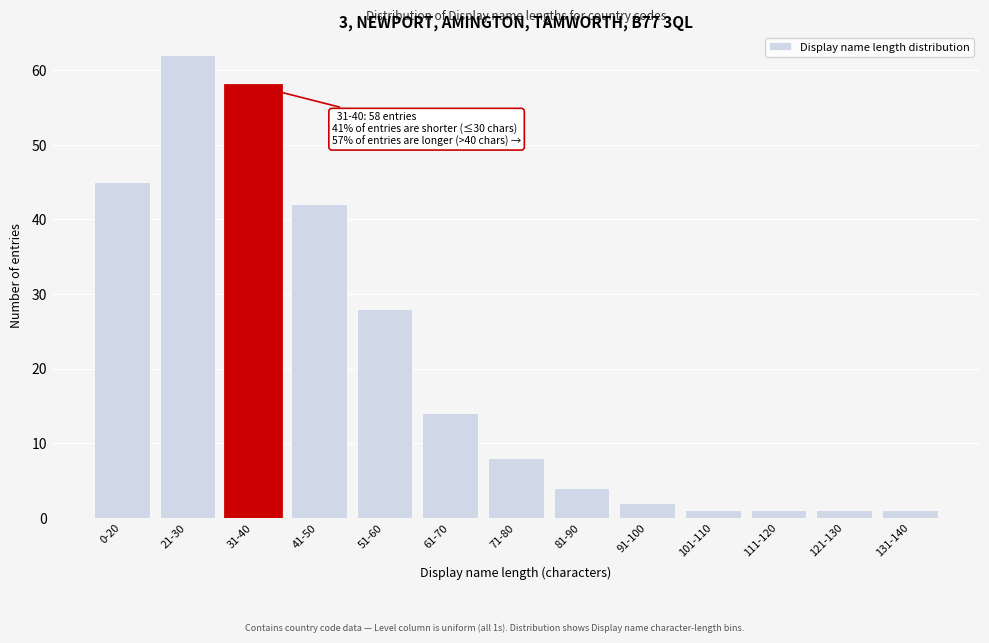

Reading right to left, transcribe all the data shown in this chart.

1	1	1	1	2	4	8	14	28	42	58	62	45